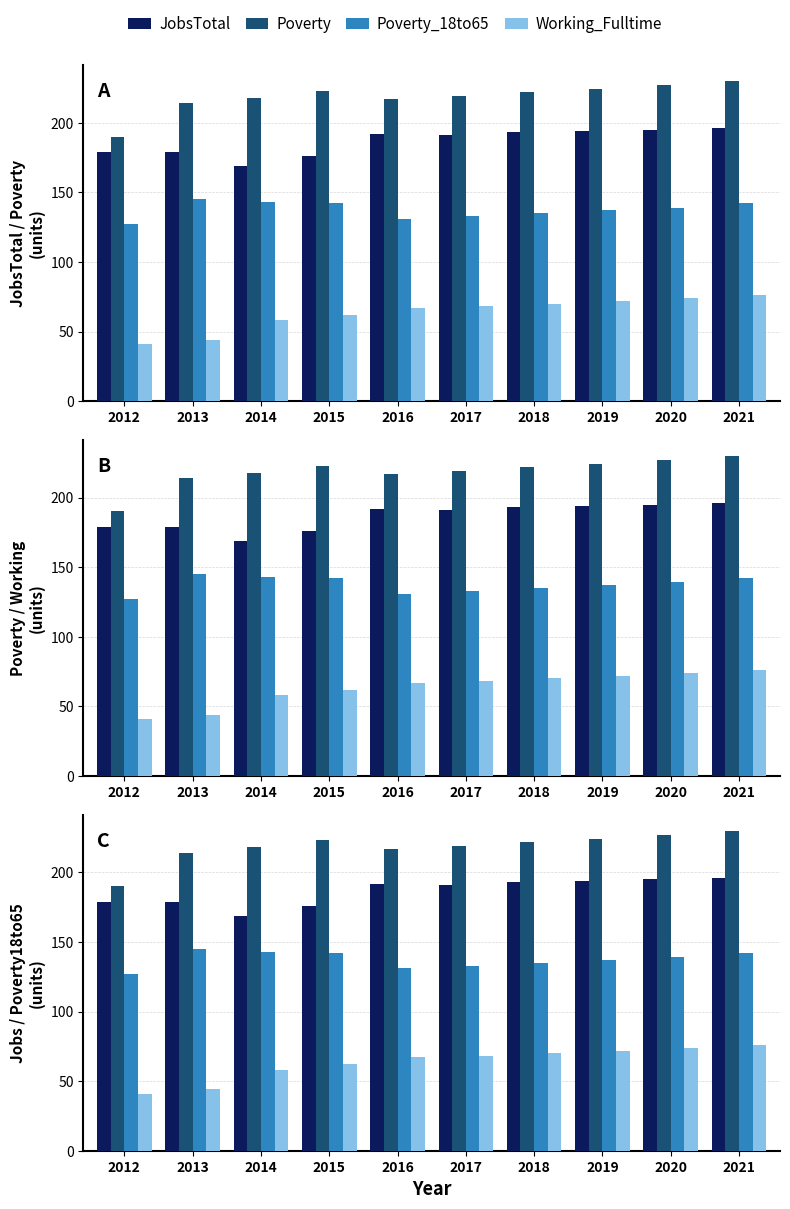

How many bars are there in each group?

4